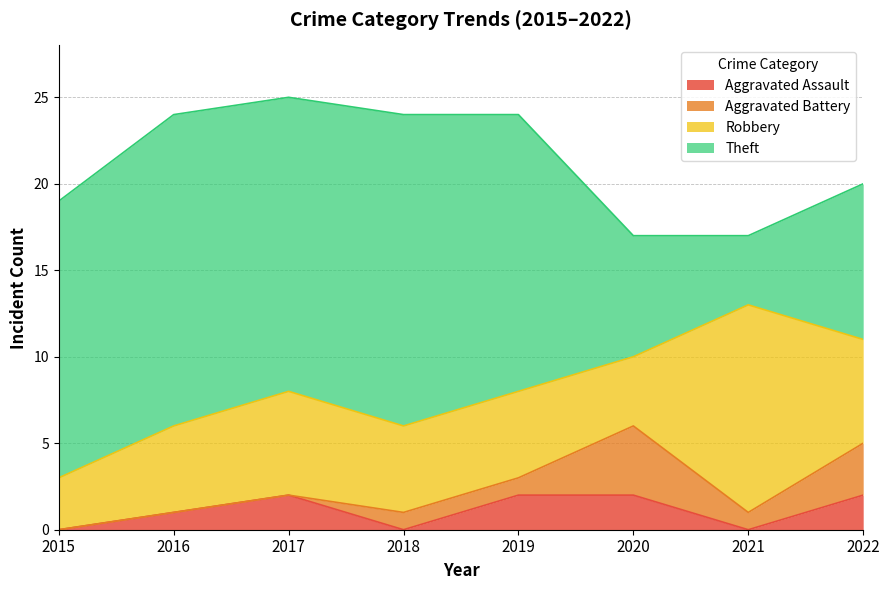

How many positive values does the Aggravated Assault series have?

5